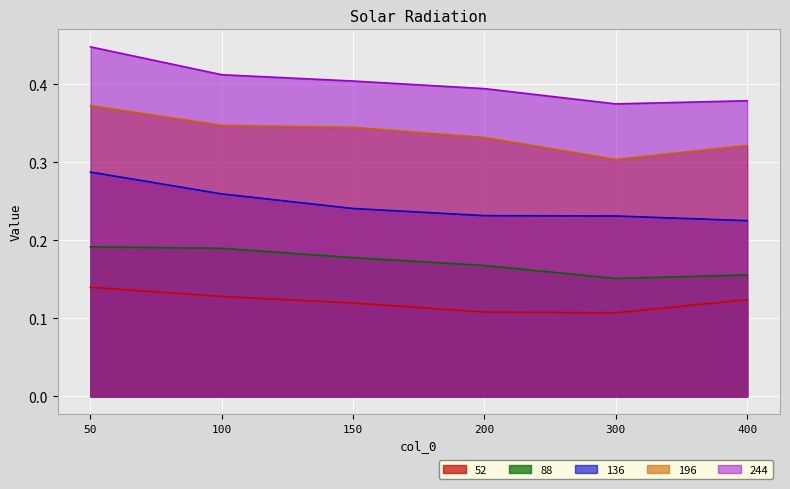

True or false: 88 has a value of 0.2 at 100.

True